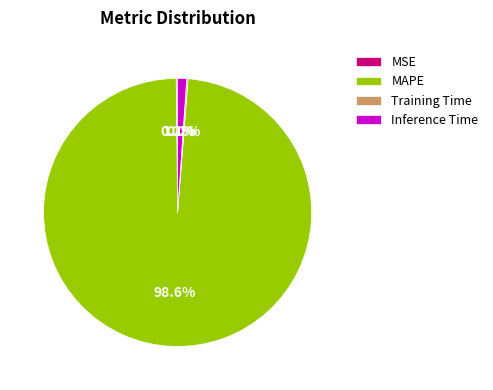

Which slice is the largest?

MAPE